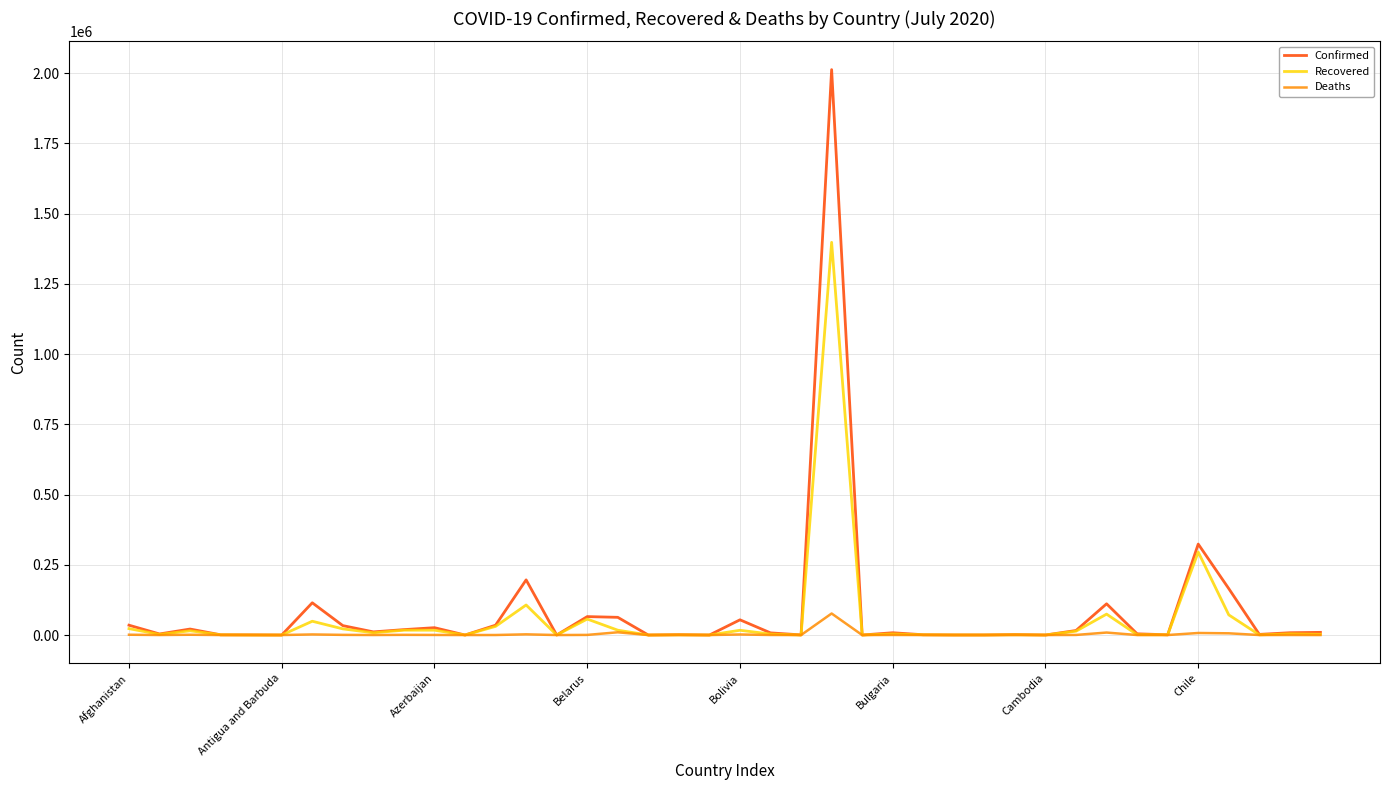

List the series in order of their peak value, highest first.

Confirmed, Recovered, Deaths